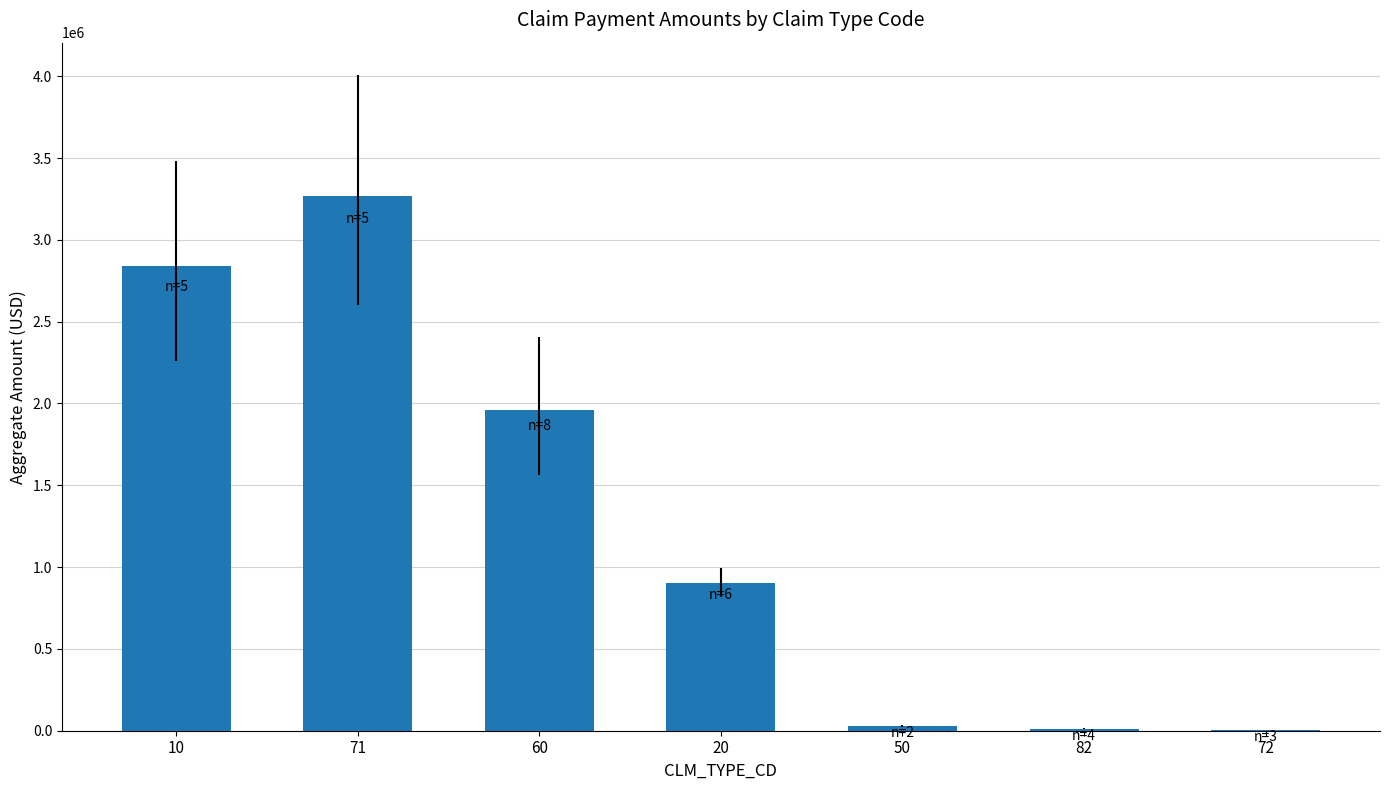

What is the sum of all values?

9018305.5